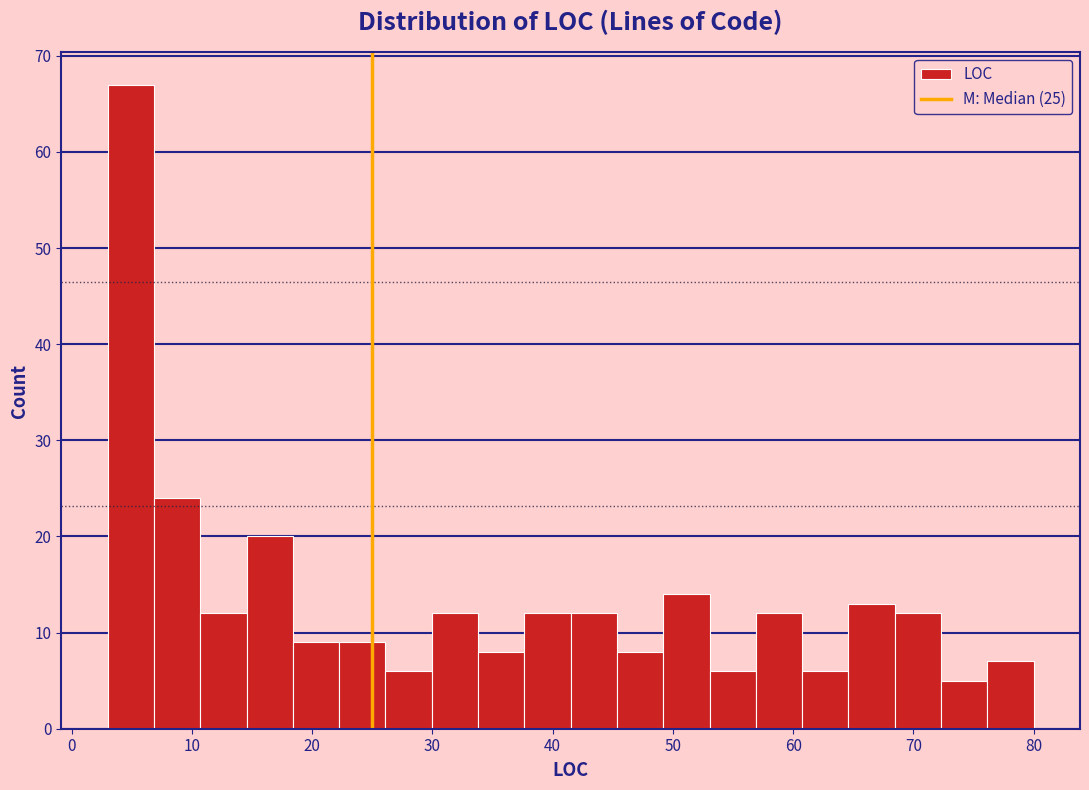

Read against the x-axis, roughly where is the centre of the tallest bar?

5